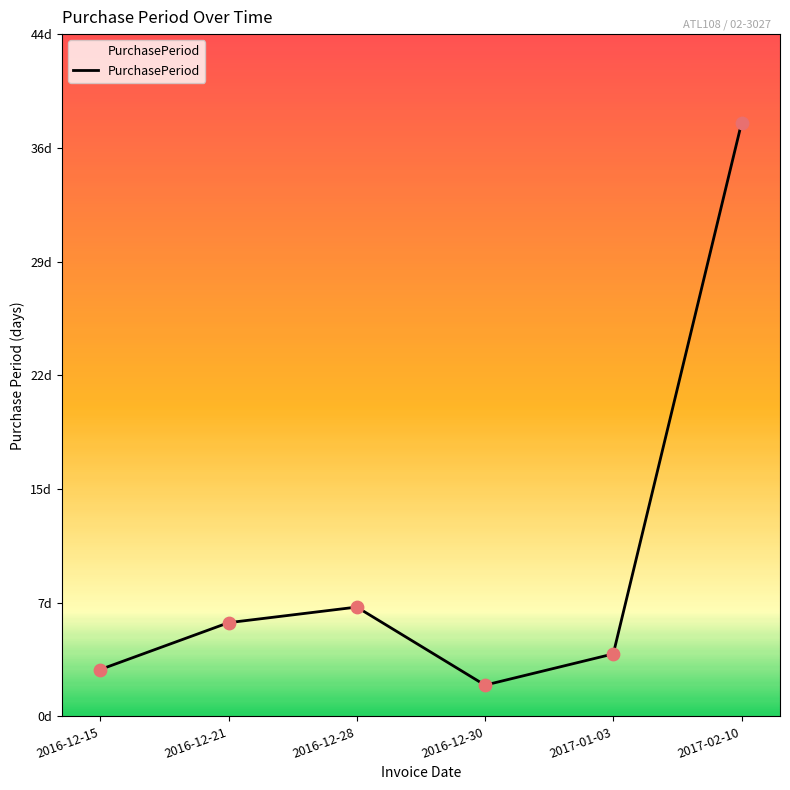

Between 2016-12-21 and 2016-12-28, which is larger?

2016-12-28